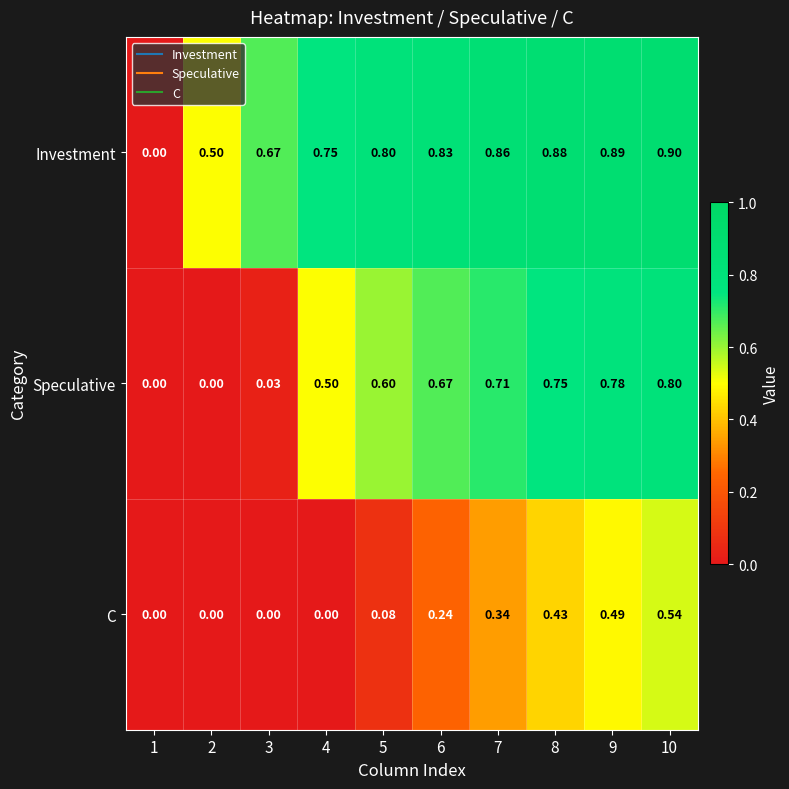

At which category is the sum across all series the highest?

10